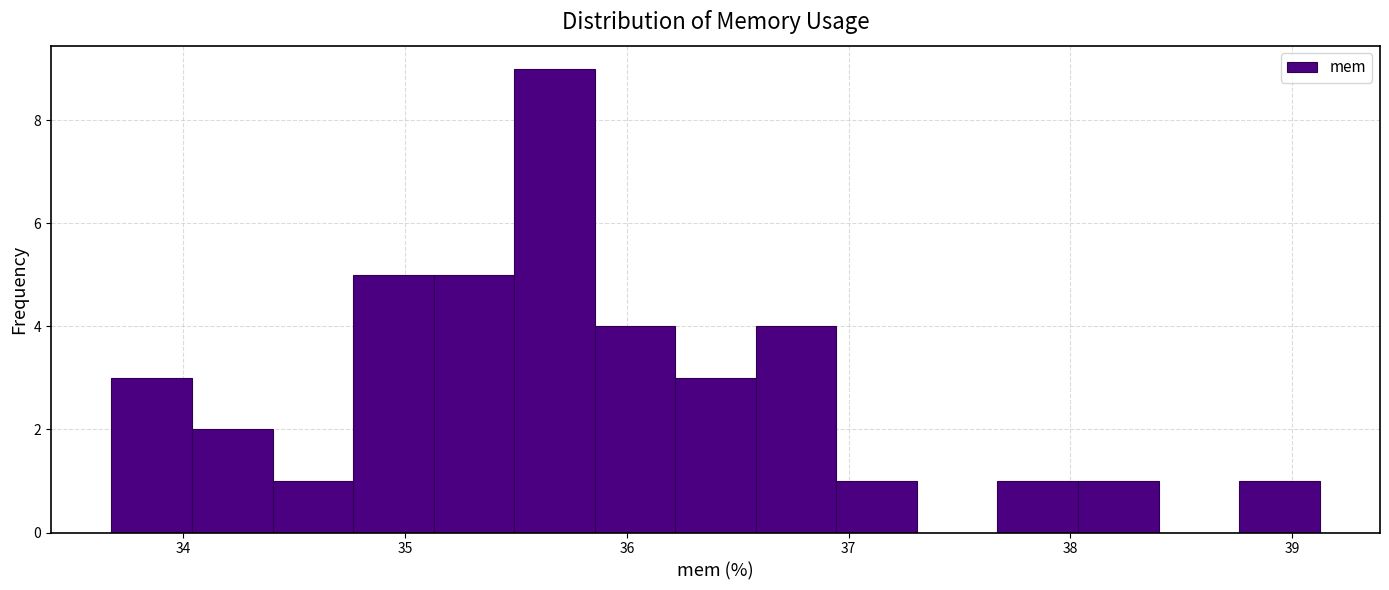

Read against the x-axis, roughly where is the centre of the tallest bar?

35.7